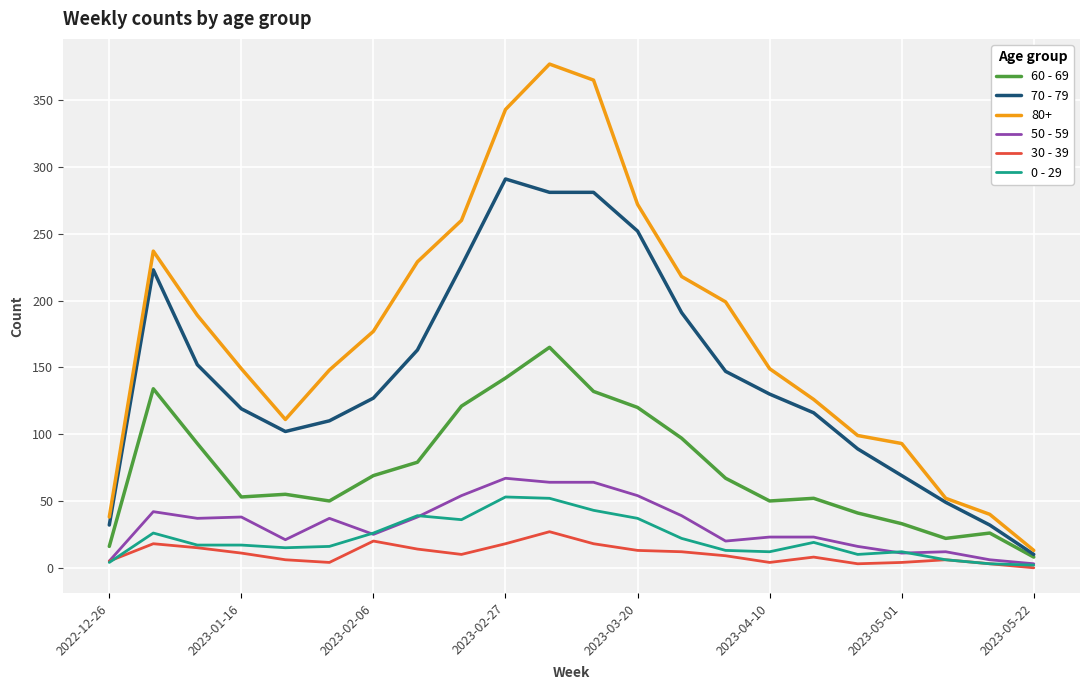

True or false: 30 - 39 and 80+ cross at least once.

False